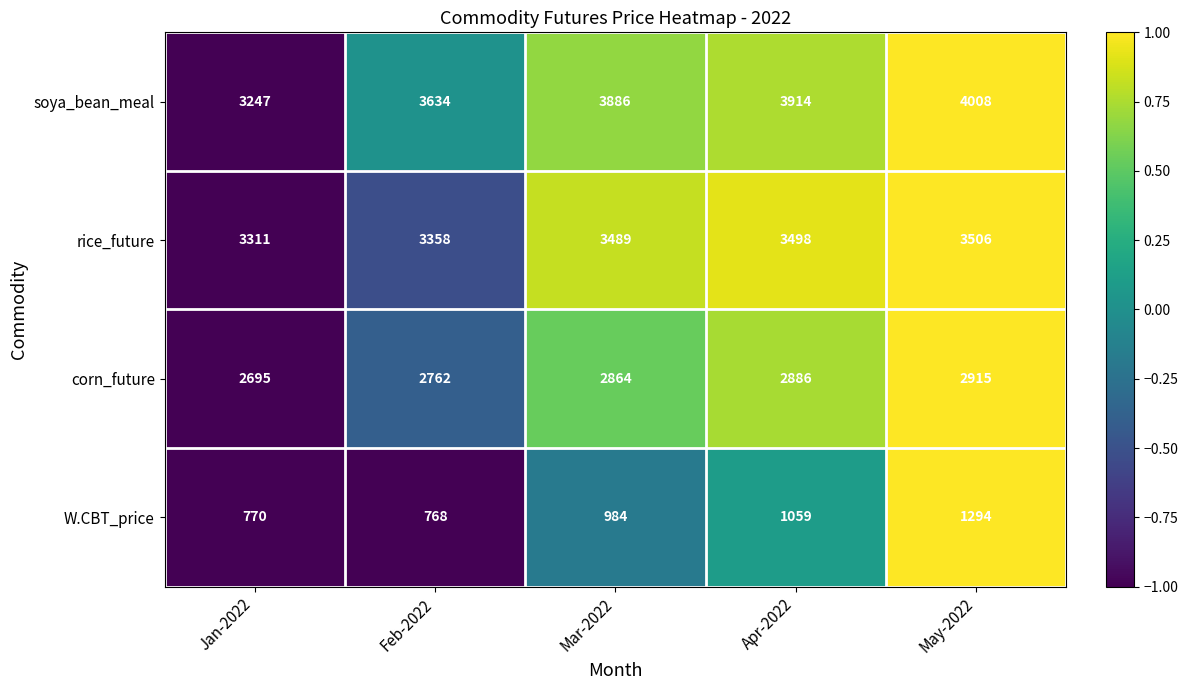

At Feb-2022, list the series in order from smallest to largest.

W.CBT_price, corn_future, rice_future, soya_bean_meal